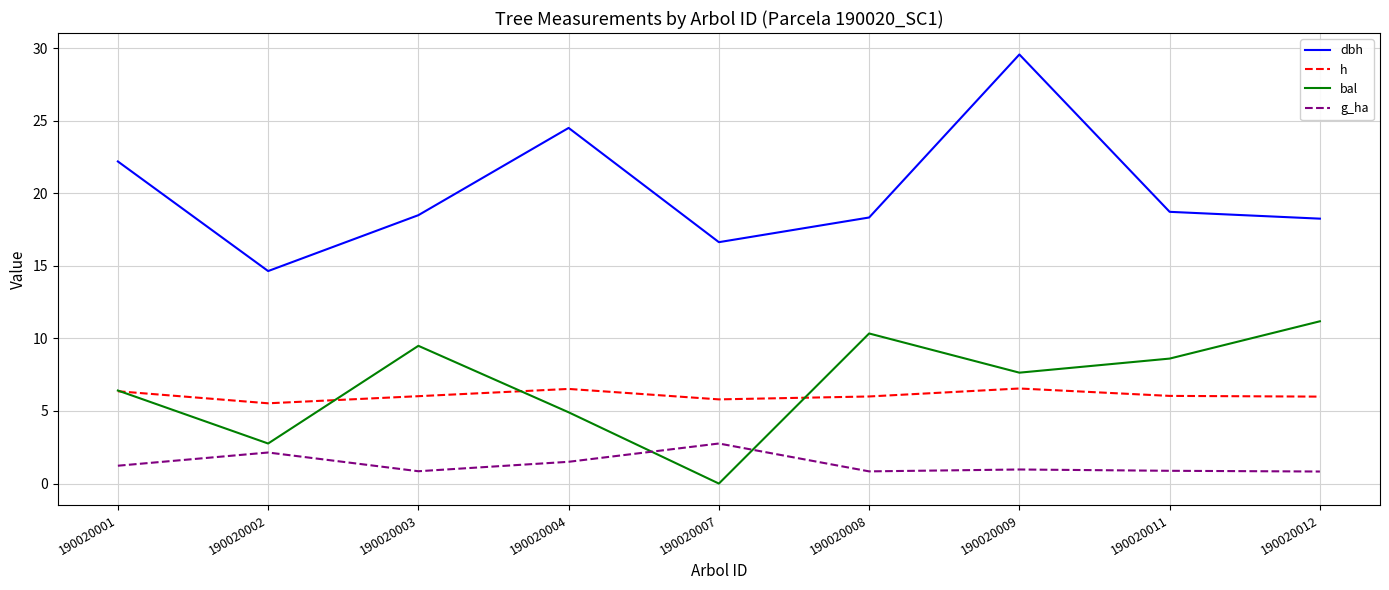

True or false: h has more than 0 interior local peaks.

True